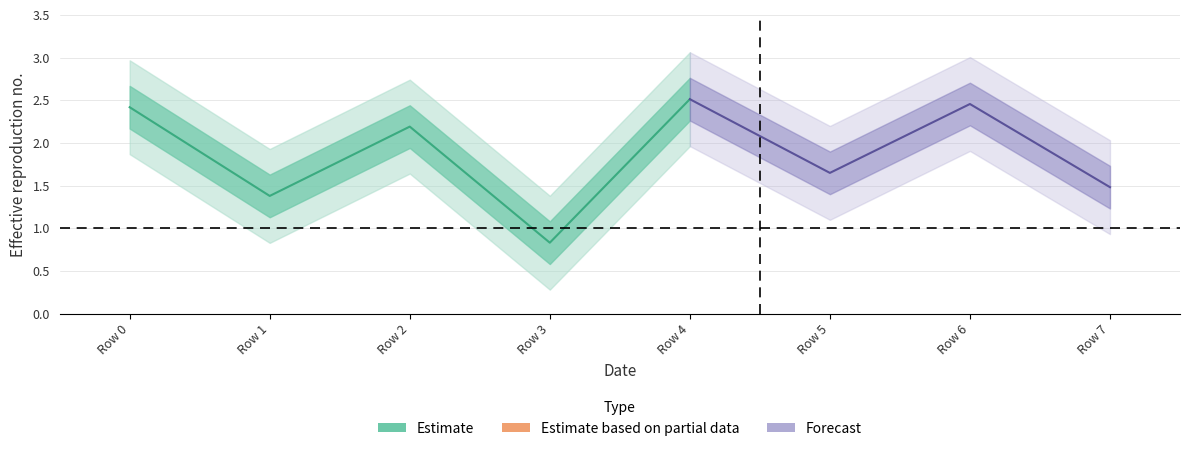

Which label corresponds to the largest value in the chart?

4